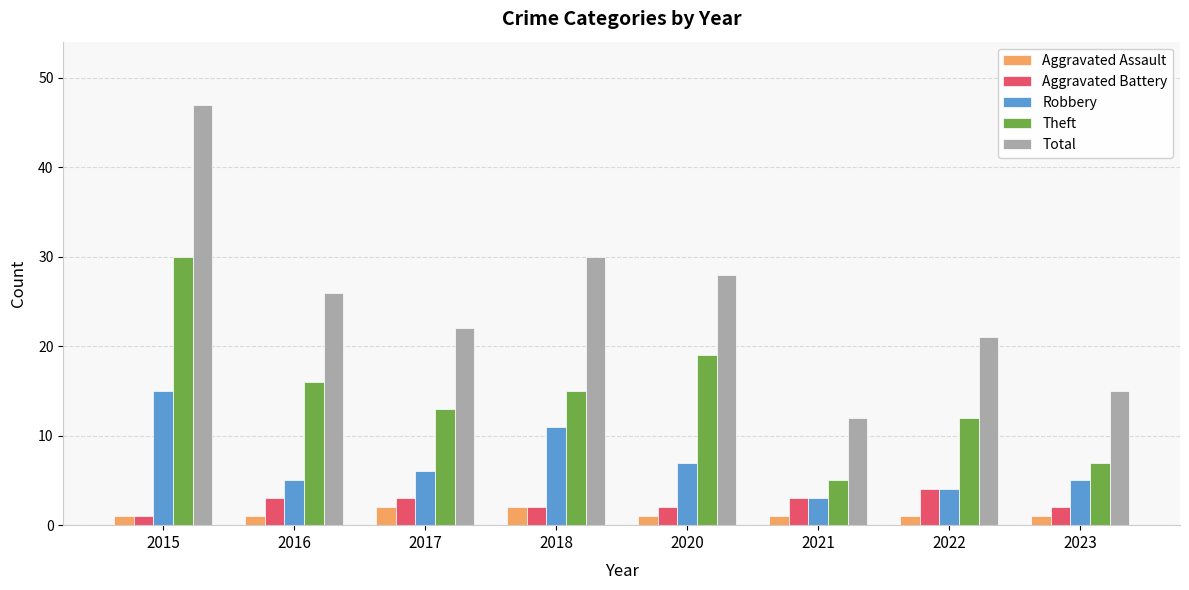

What is the difference between the Aggravated Battery values at 2018 and 2022?

2